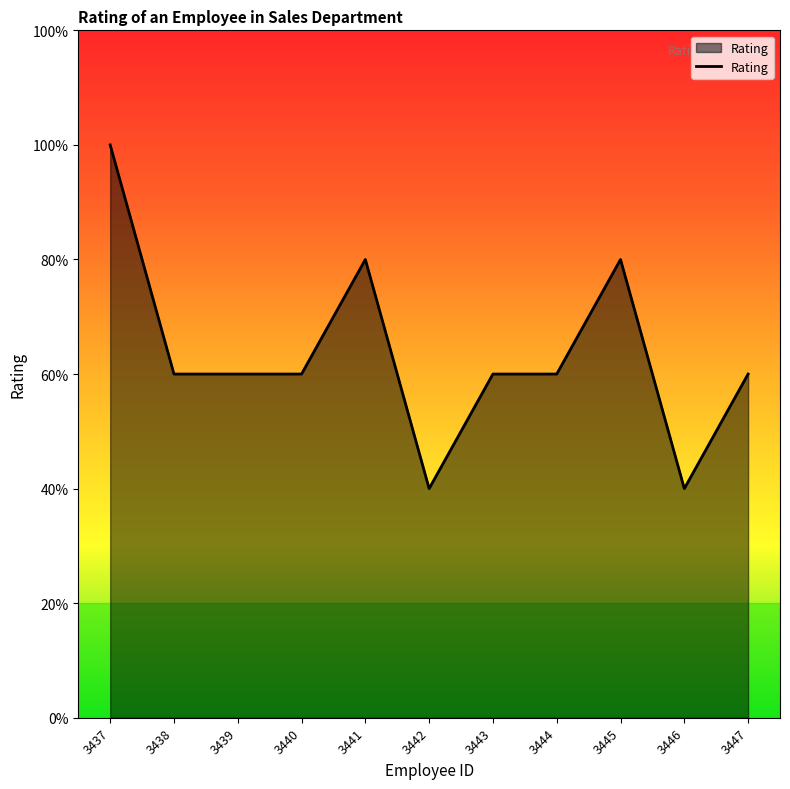

Where is the data nearest to the value 3?

3438